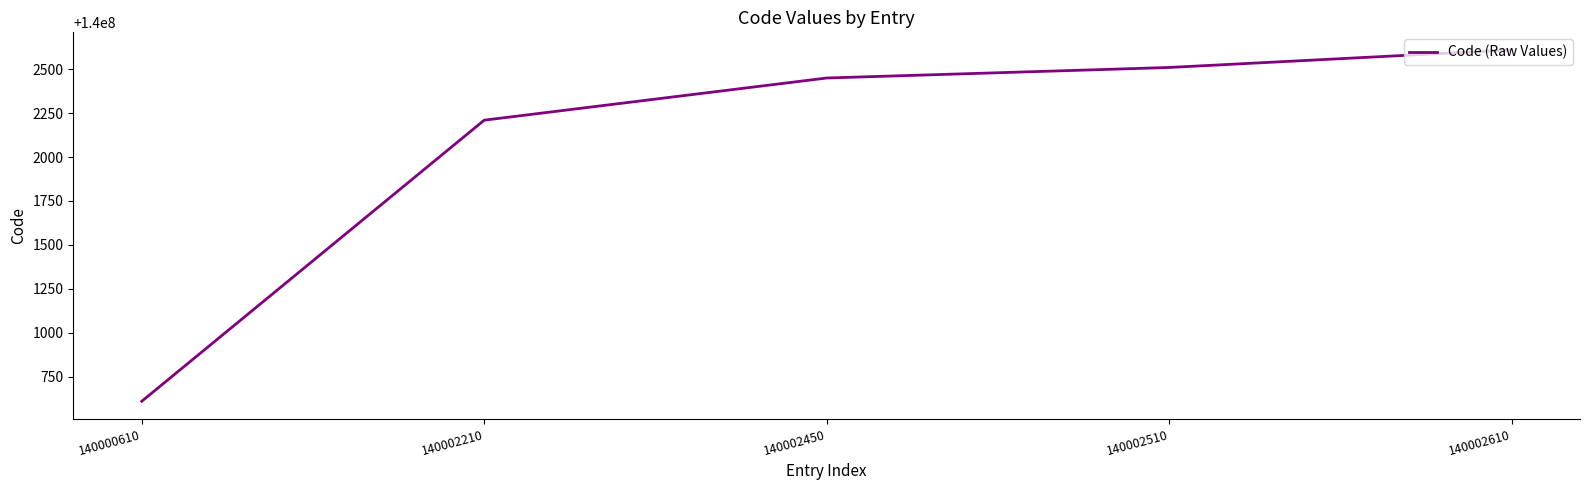

Reading left to right, list all the values displayed in this chart.

140000610	140002210	140002450	140002510	140002610